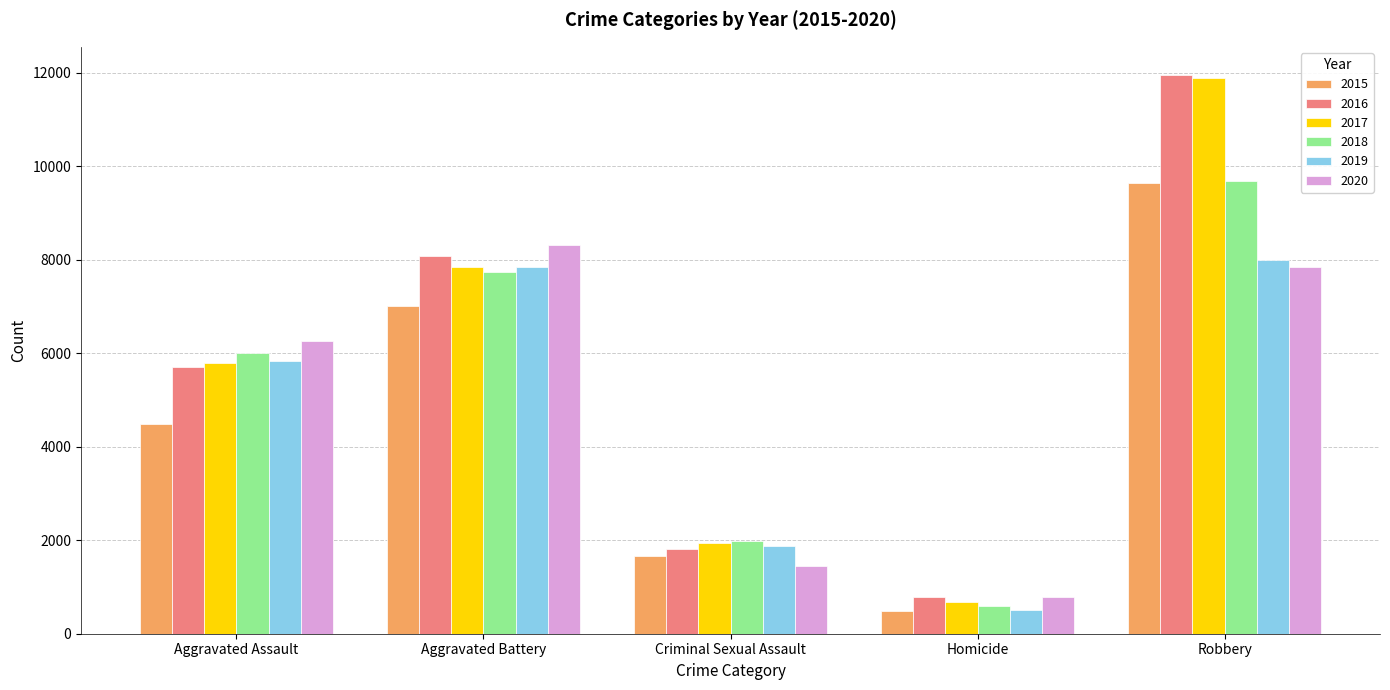

Reading left to right, extract all data points from this chart.

2015: Aggravated Assault=4480	Aggravated Battery=7018	Criminal Sexual Assault=1670	Homicide=496	Robbery=9638
2016: Aggravated Assault=5712	Aggravated Battery=8085	Criminal Sexual Assault=1819	Homicide=786	Robbery=11960
2017: Aggravated Assault=5793	Aggravated Battery=7845	Criminal Sexual Assault=1951	Homicide=672	Robbery=11880
2018: Aggravated Assault=6001	Aggravated Battery=7734	Criminal Sexual Assault=1984	Homicide=589	Robbery=9680
2019: Aggravated Assault=5841	Aggravated Battery=7857	Criminal Sexual Assault=1881	Homicide=498	Robbery=7994
2020: Aggravated Assault=6263	Aggravated Battery=8319	Criminal Sexual Assault=1454	Homicide=787	Robbery=7855